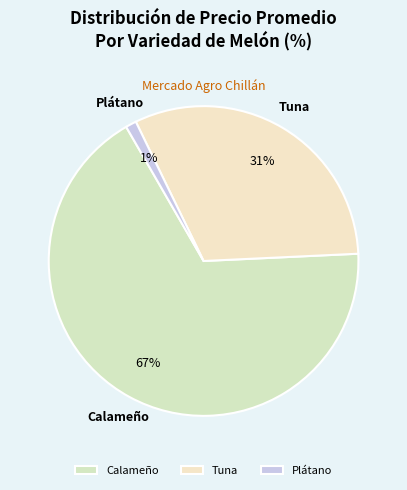

The Tuna slice represents 25% of the pie. True or false?

False